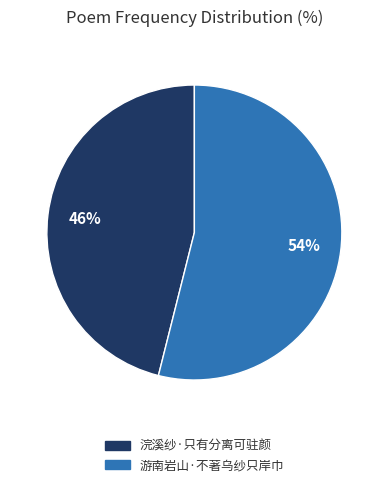

To the nearest percent, what percentage of the pie is 浣溪纱·只有分离可驻颜?

46%